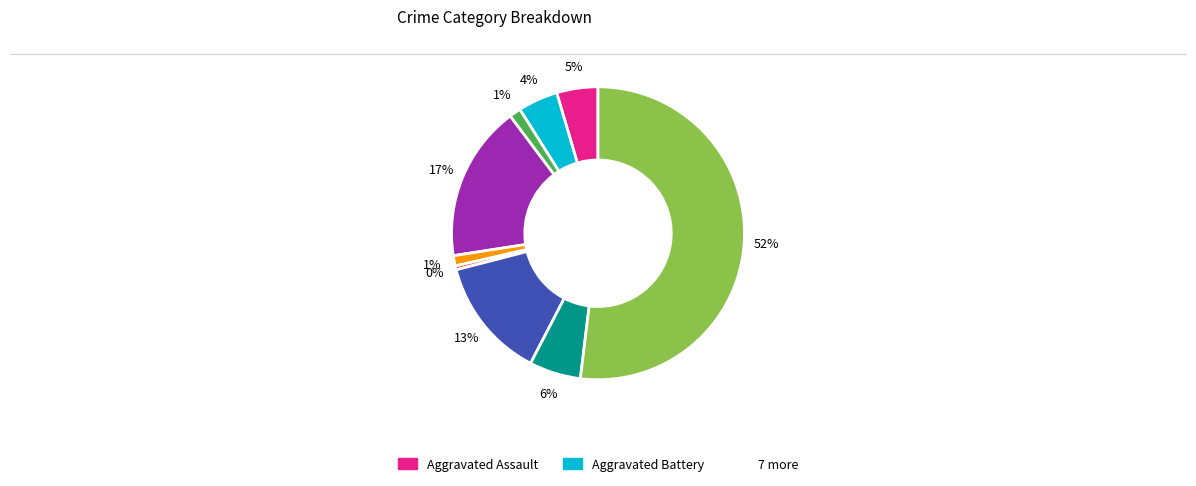

Count the number of slices in the pie.

9